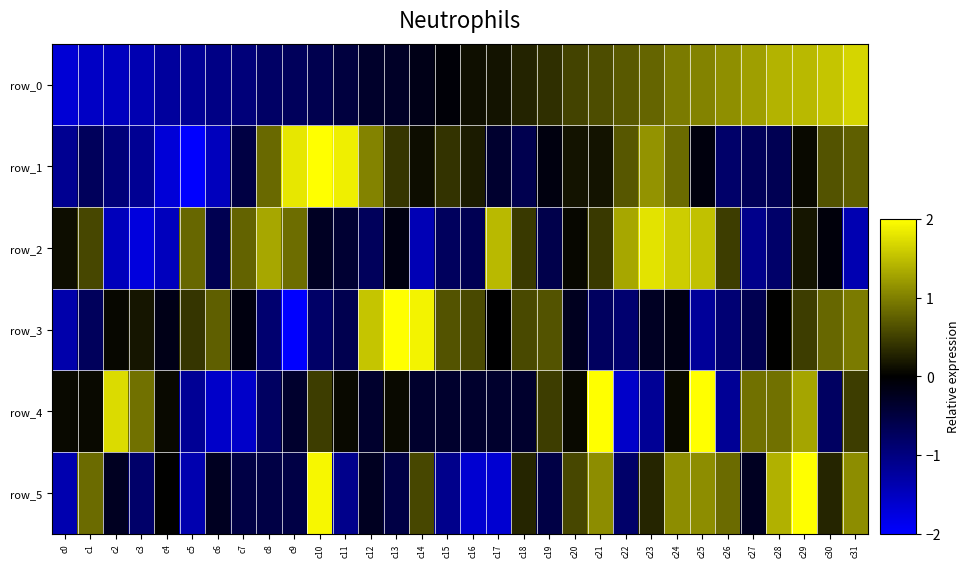

The row_5 series shows 0.6 at c20. True or false?

True